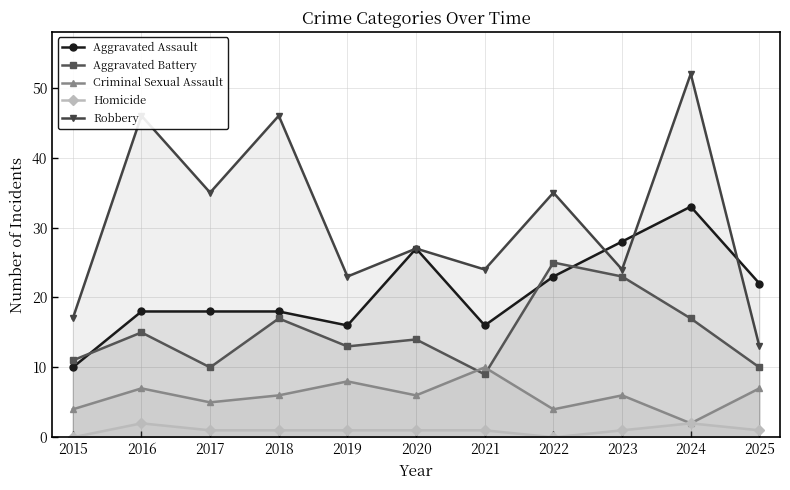

Is it true that Robbery equals 24 at 2021?

True